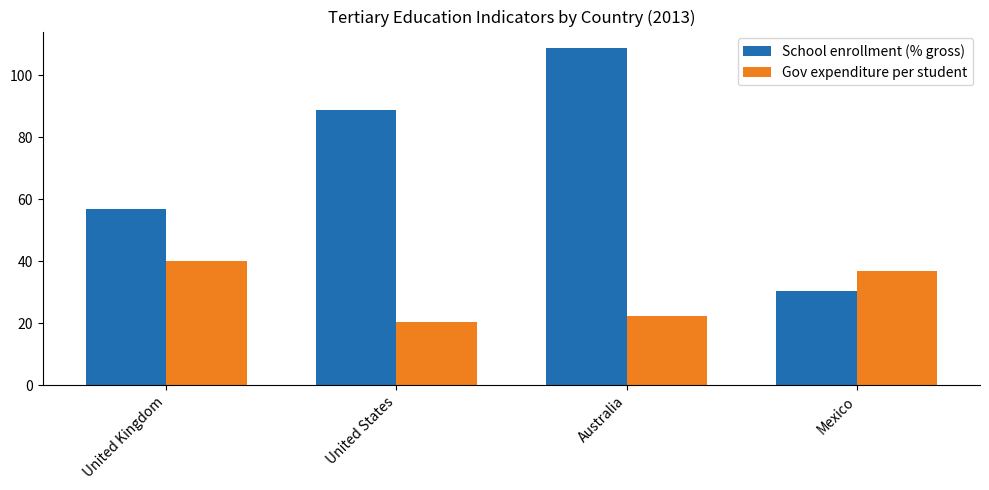

Reading left to right, list all the values displayed in this chart.

School enrollment (% gross): United Kingdom=57.0	United States=88.7	Australia=108.7	Mexico=30.3
Gov expenditure per student: United Kingdom=40.2	United States=20.4	Australia=22.3	Mexico=36.9